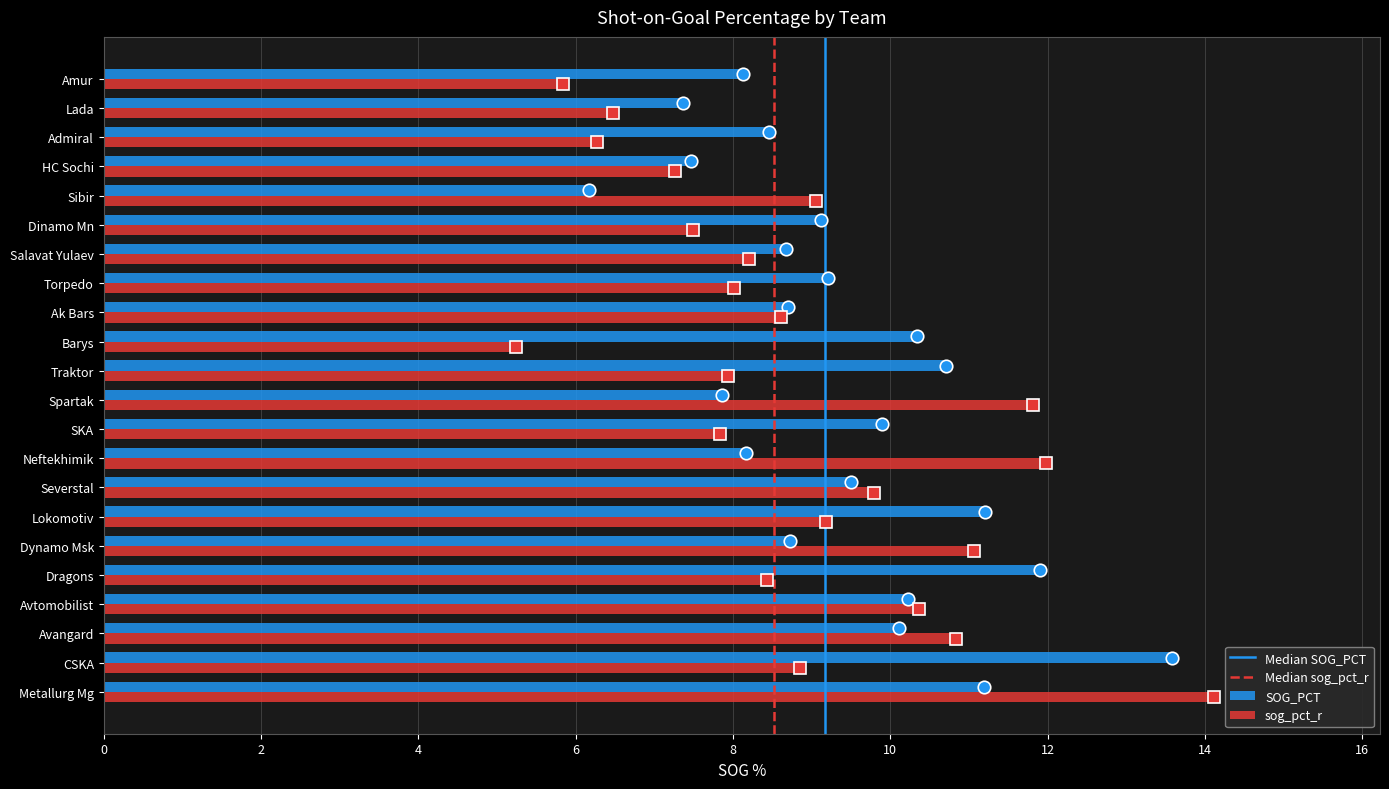

What is the smallest value displayed?

5.2